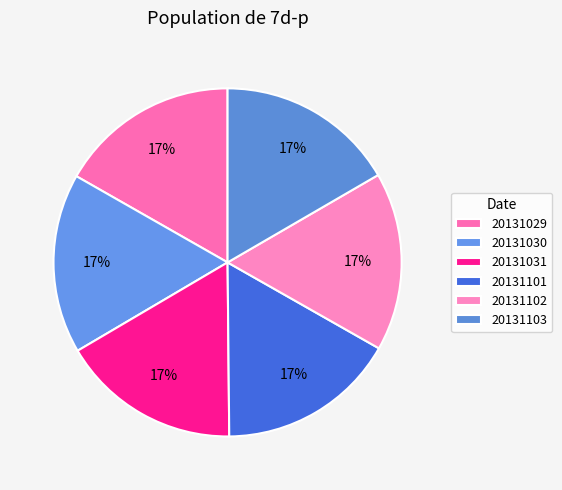

Is it true that 20131103 is 5% of the pie?

False